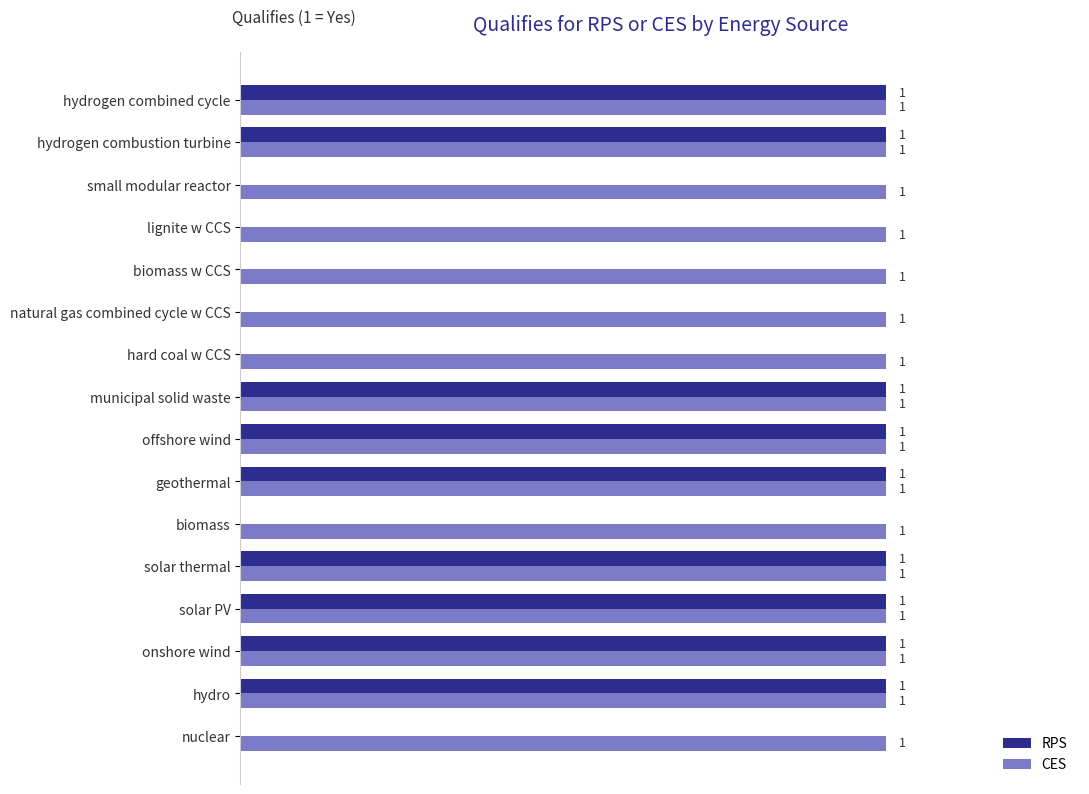

What are all the series names shown in the legend?

RPS, CES